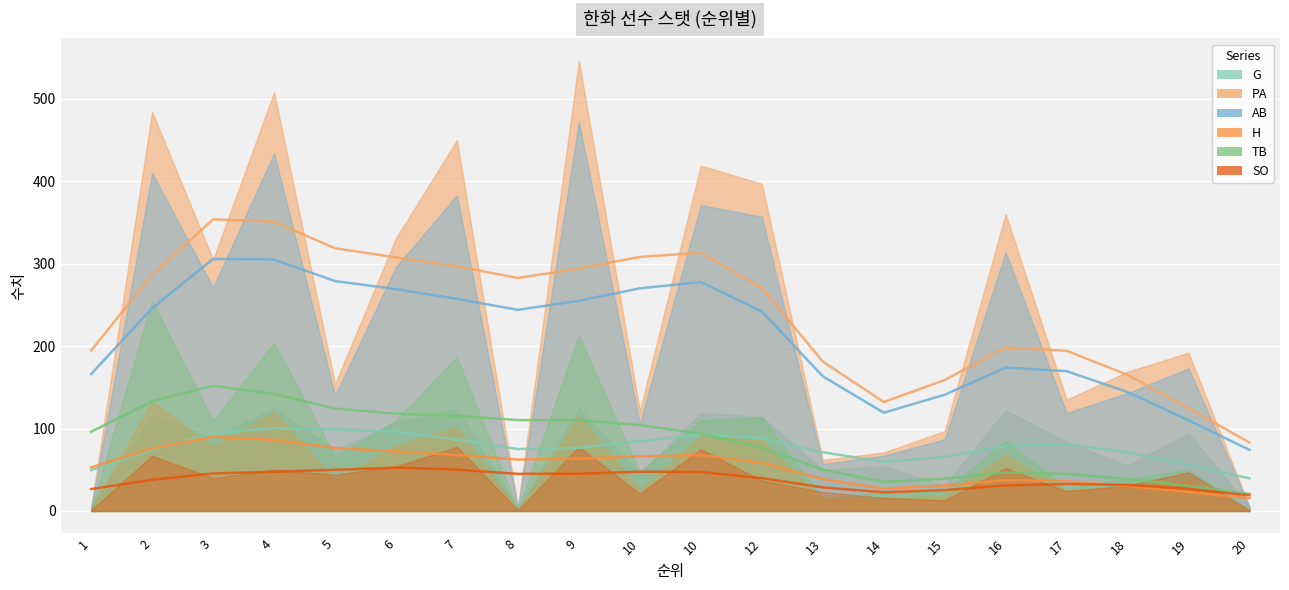

After their last crossing, which series has the higher values: H or SO?

SO